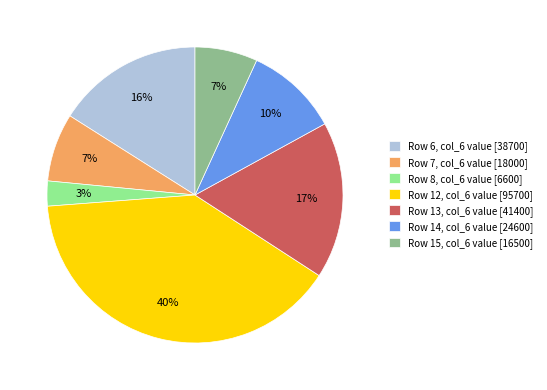

The Row 13, col_6 value [41400] slice represents 17% of the pie. True or false?

True